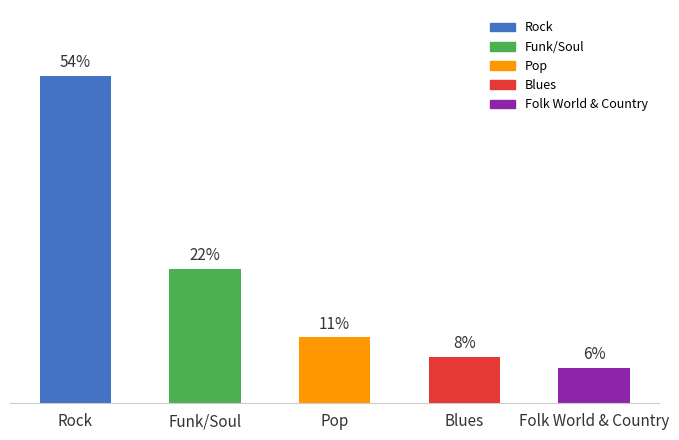

The value at Blues is 7.6. True or false?

True